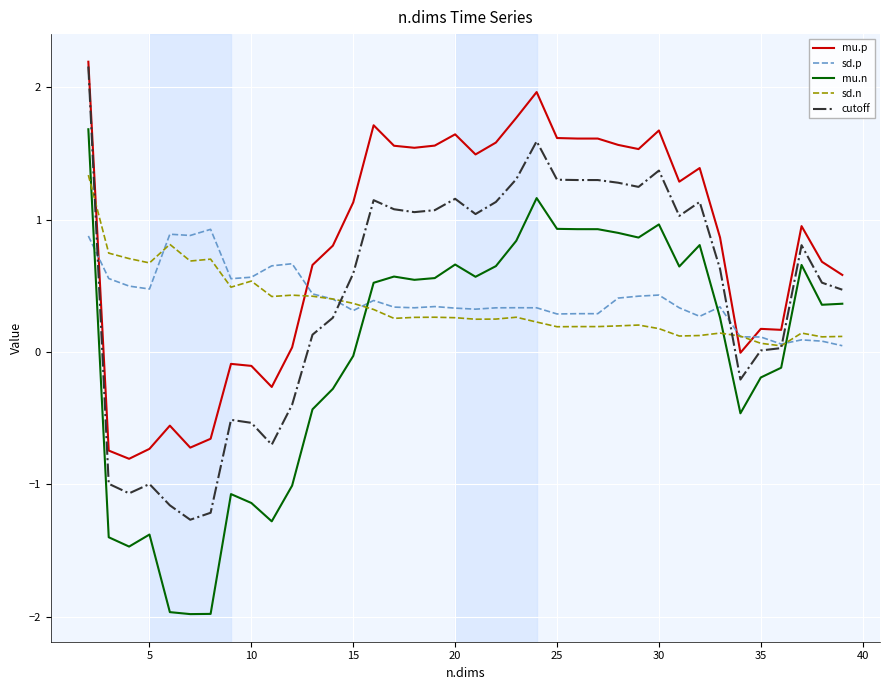

True or false: mu.n and mu.p intersect in this chart.

False